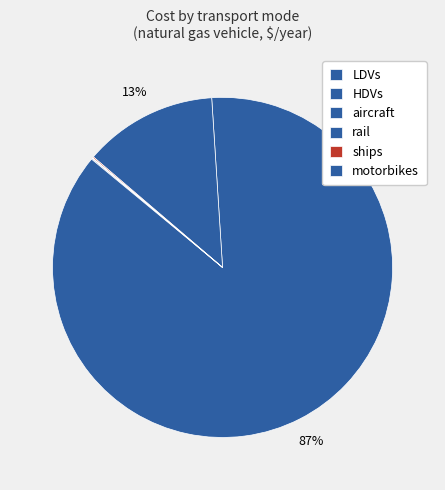

True or false: rail accounts for 1% of the total.

False